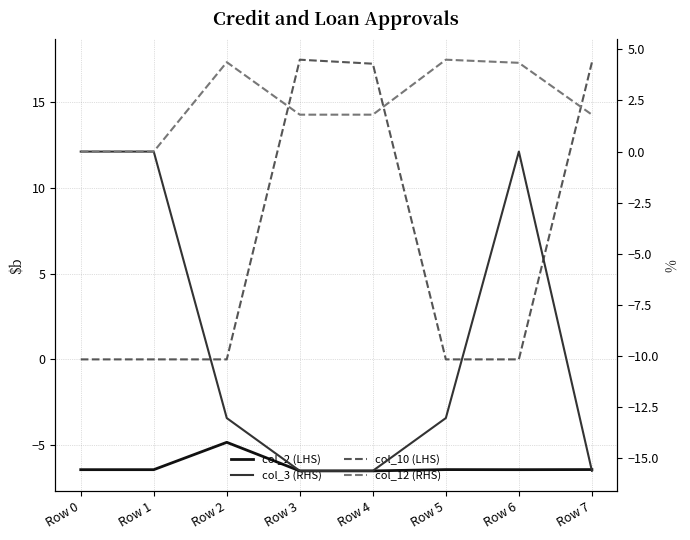

Is it true that col_12 (RHS) equals 2.0 at Row 5?

False